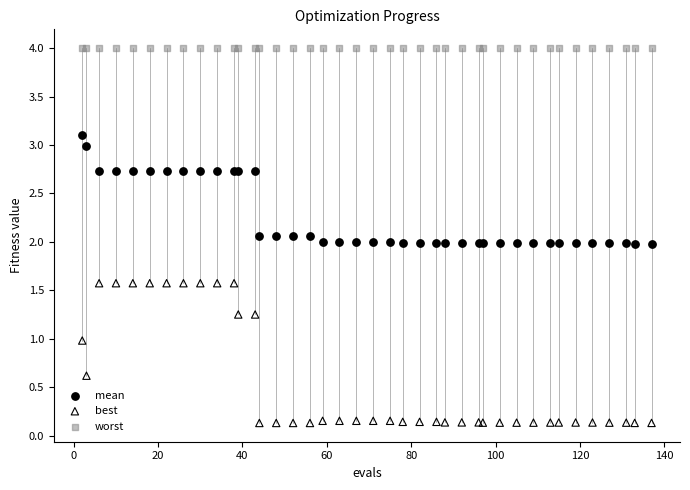

Which series contains the highest Y value?

worst